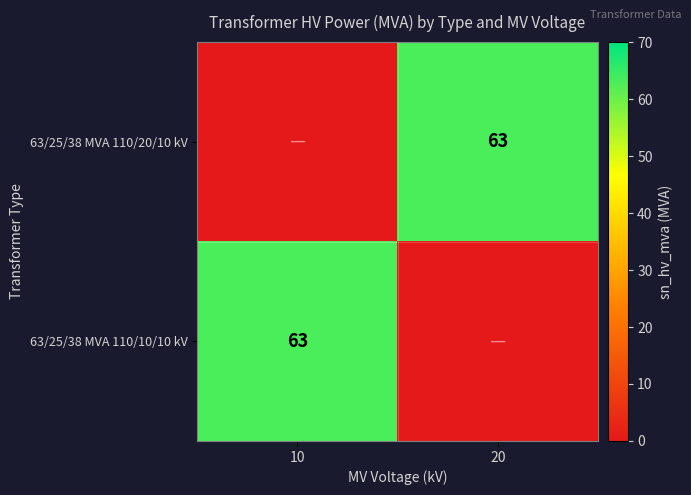

The value of 63/25/38 MVA 110/10/10 kV at 10 is 63. True or false?

True